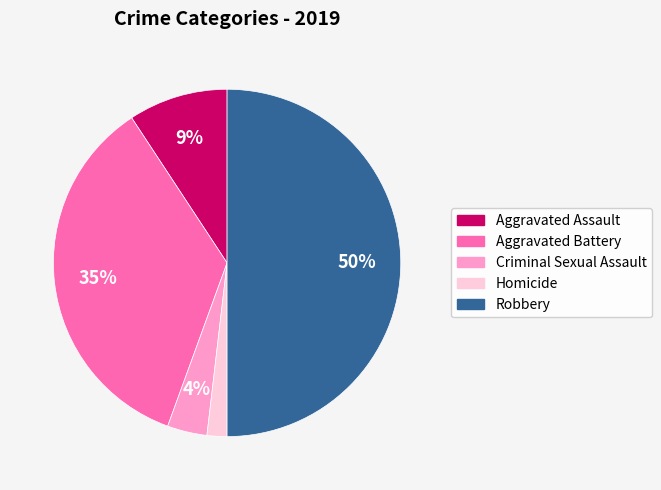

Between Criminal Sexual Assault and Homicide, which is larger?

Criminal Sexual Assault